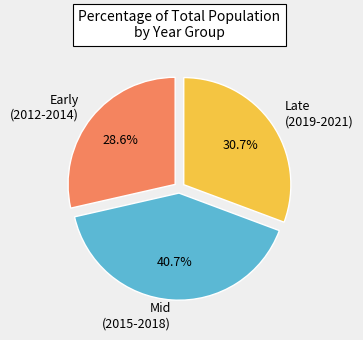

What portion of the pie excludes Early (2012-2014)?

71.4%